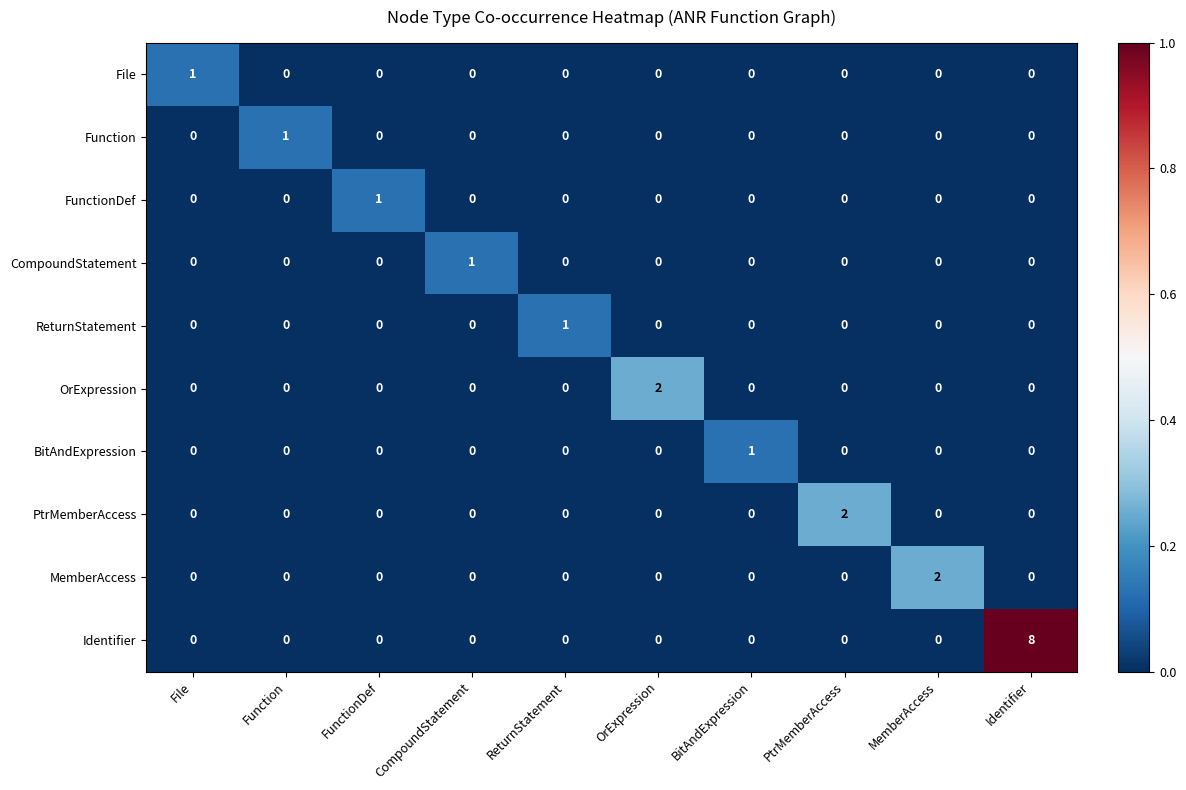

Which series changed the most between ReturnStatement and OrExpression?

OrExpression